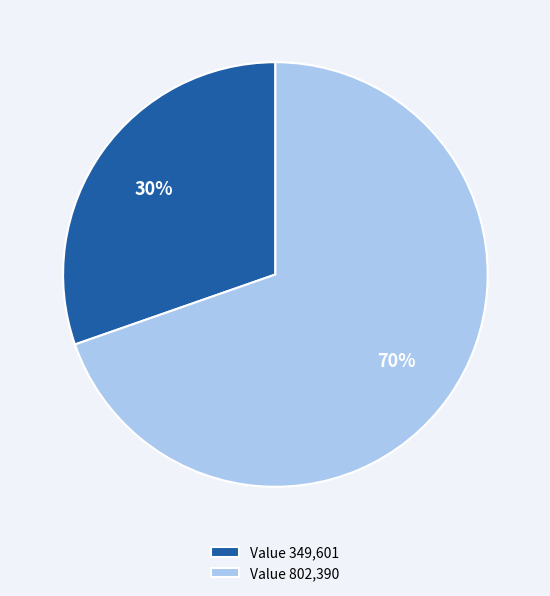

To the nearest percent, what is the average slice percentage?

50%